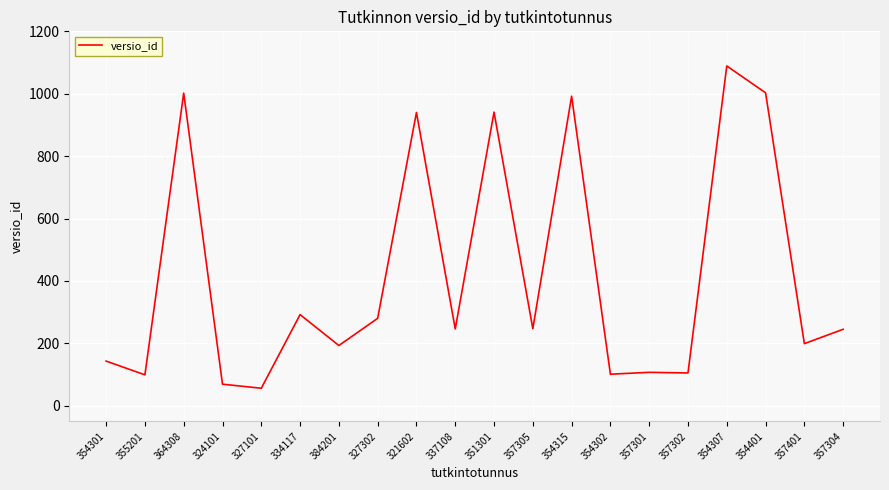

What position from the left is 357305?

12